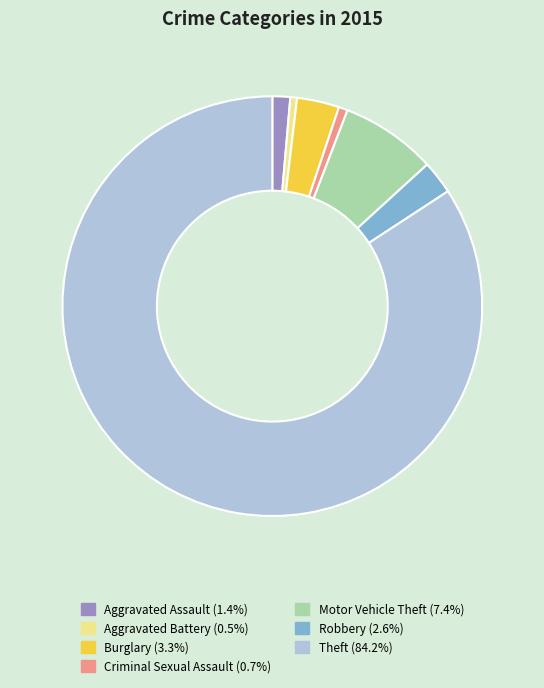

Do Burglary and Aggravated Assault together represent more than half of the pie?

No